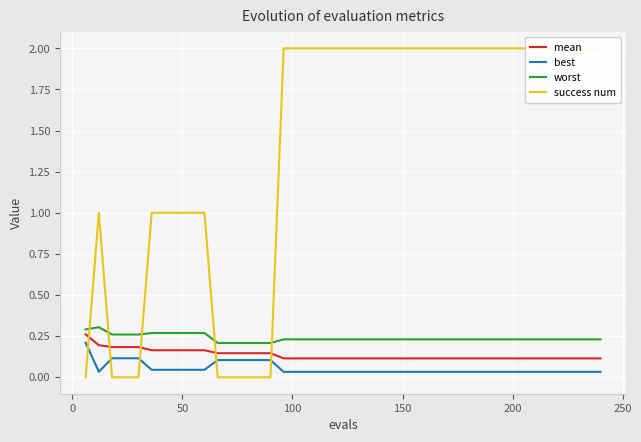

How many intersections are there between success num and best?

5